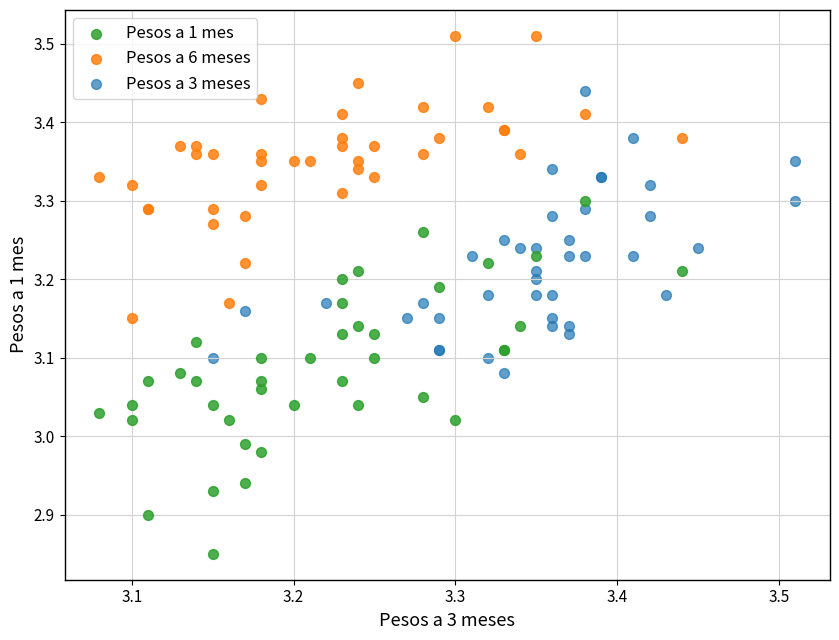

Which series contains the lowest Y value?

Pesos a 1 mes